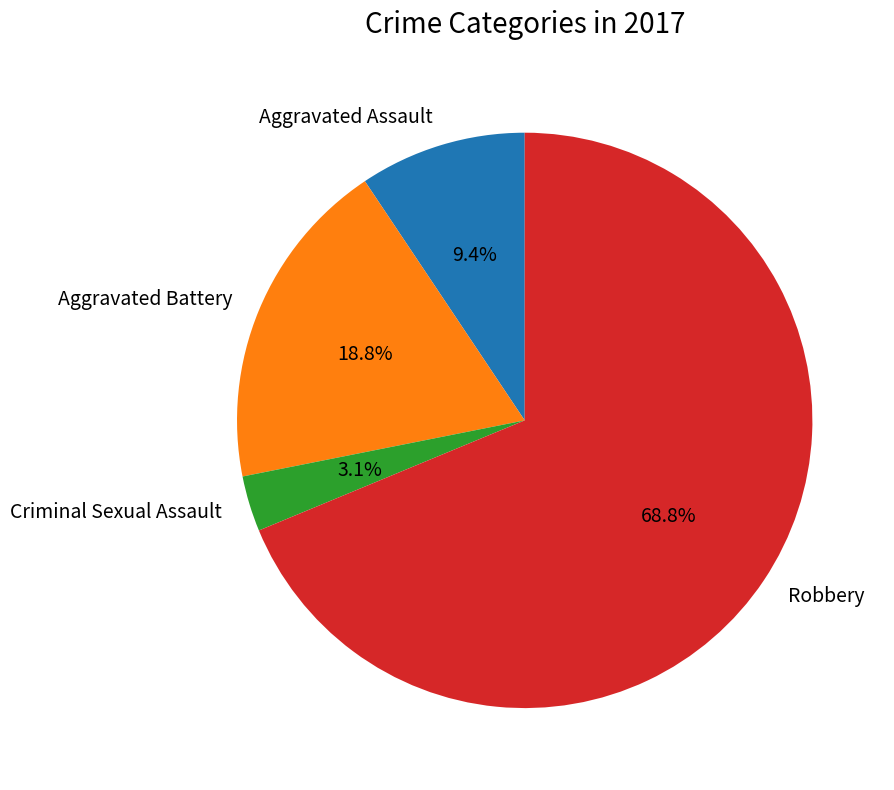

What is the ratio of the value at Aggravated Assault to the value at Criminal Sexual Assault?

3.0